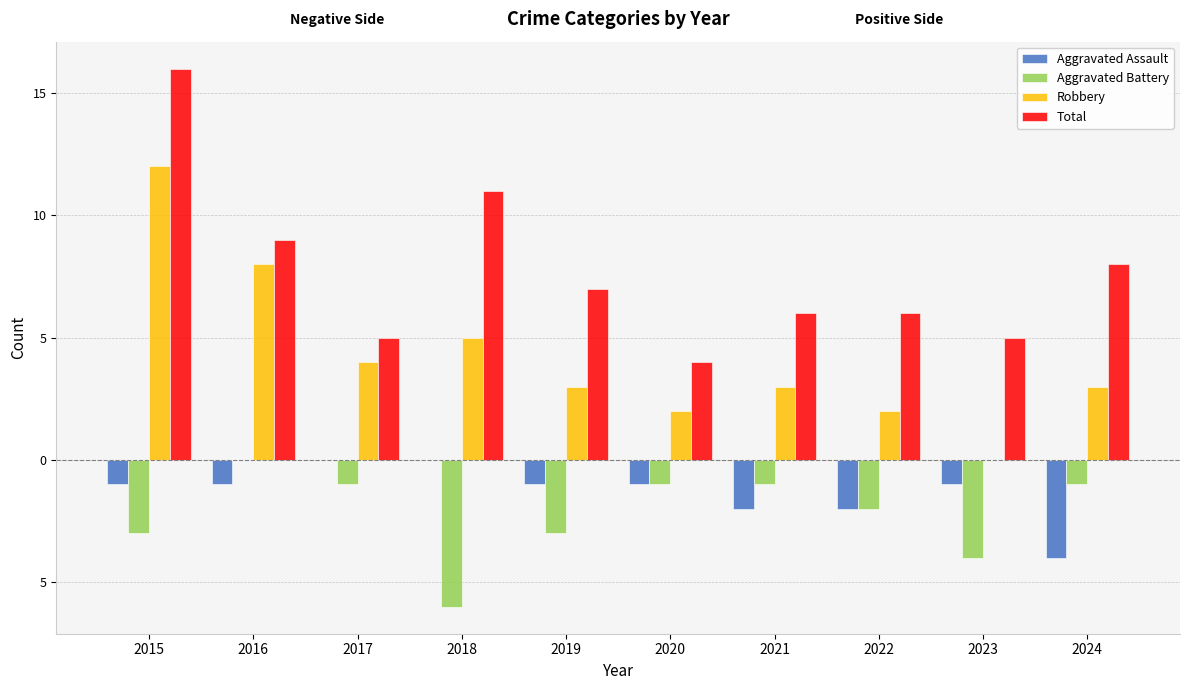

What are all the series names shown in the legend?

Aggravated Assault, Aggravated Battery, Robbery, Total